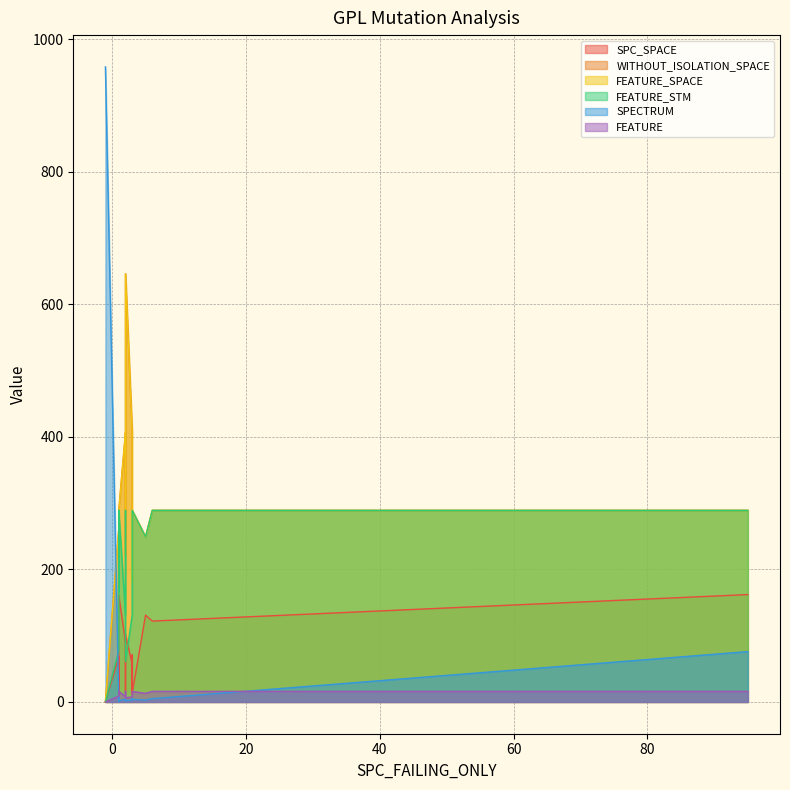

True or false: FEATURE has a value of 16 at 1.

True